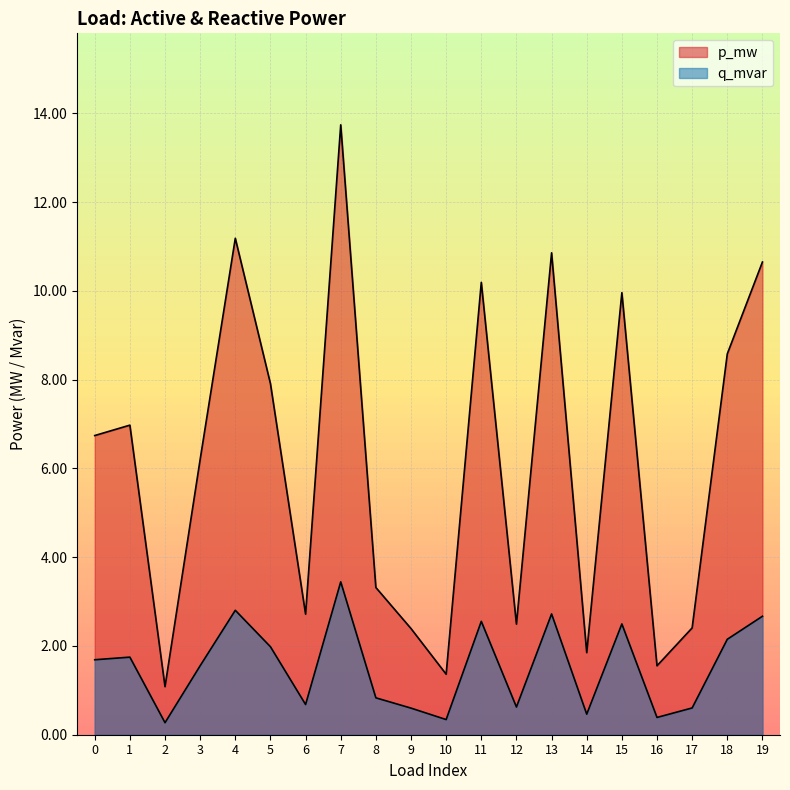

List the series in order of their overall mean, lowest first.

q_mvar, p_mw